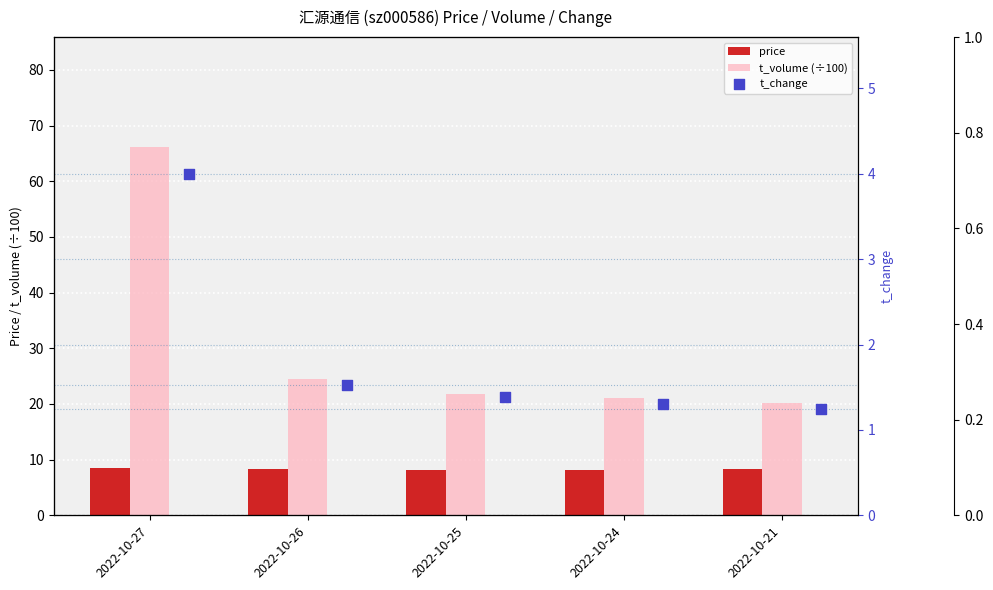

Which series has the largest total across all categories?

t_volume (÷100)